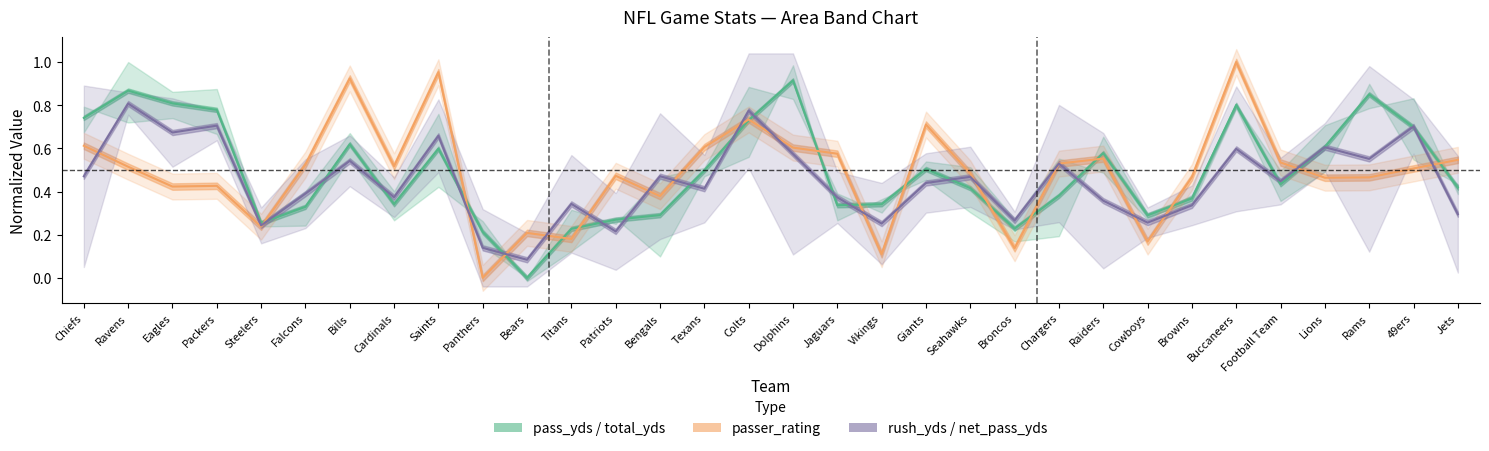

What is the total value across all series at Football Team?

1.4